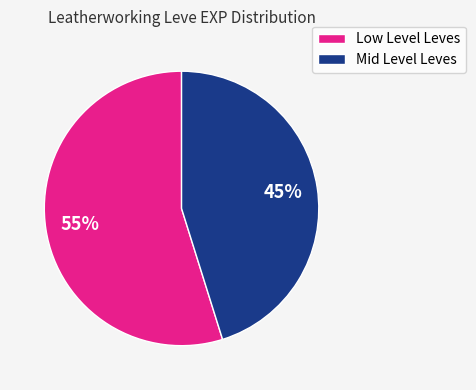

To the nearest percent, what percentage of the pie is Low Level Leves?

55%